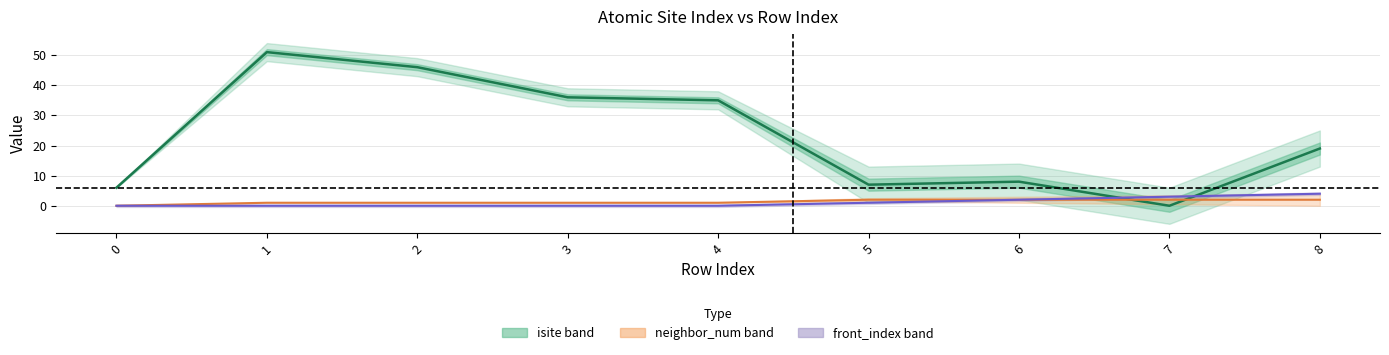

At 1, list the series in order from largest to smallest.

isite (centre), neighbor_num (centre), front_index (centre)